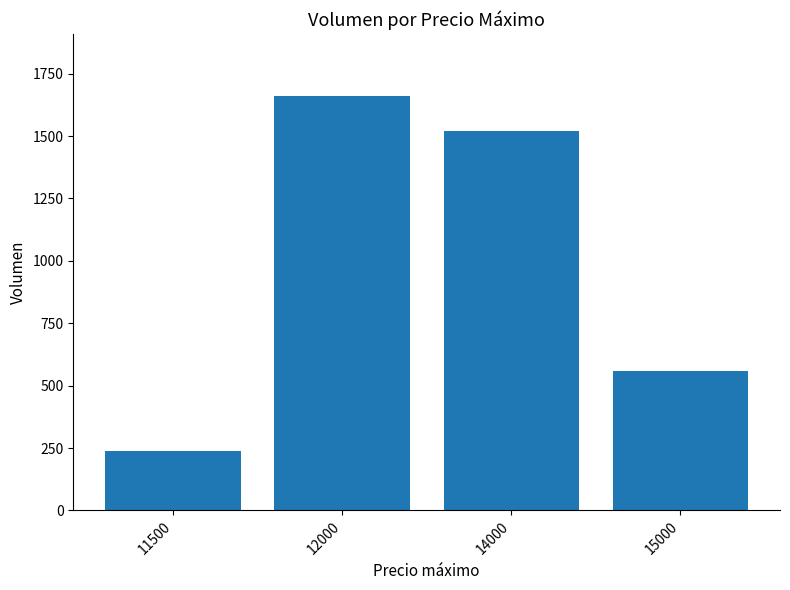

What is the greatest value displayed?

1660